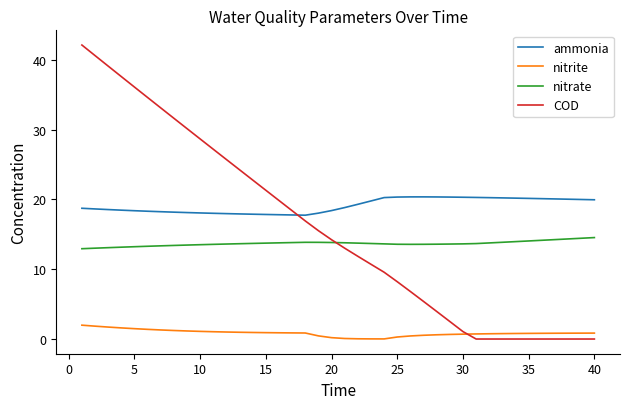

Which series has the largest range (max minus min)?

COD